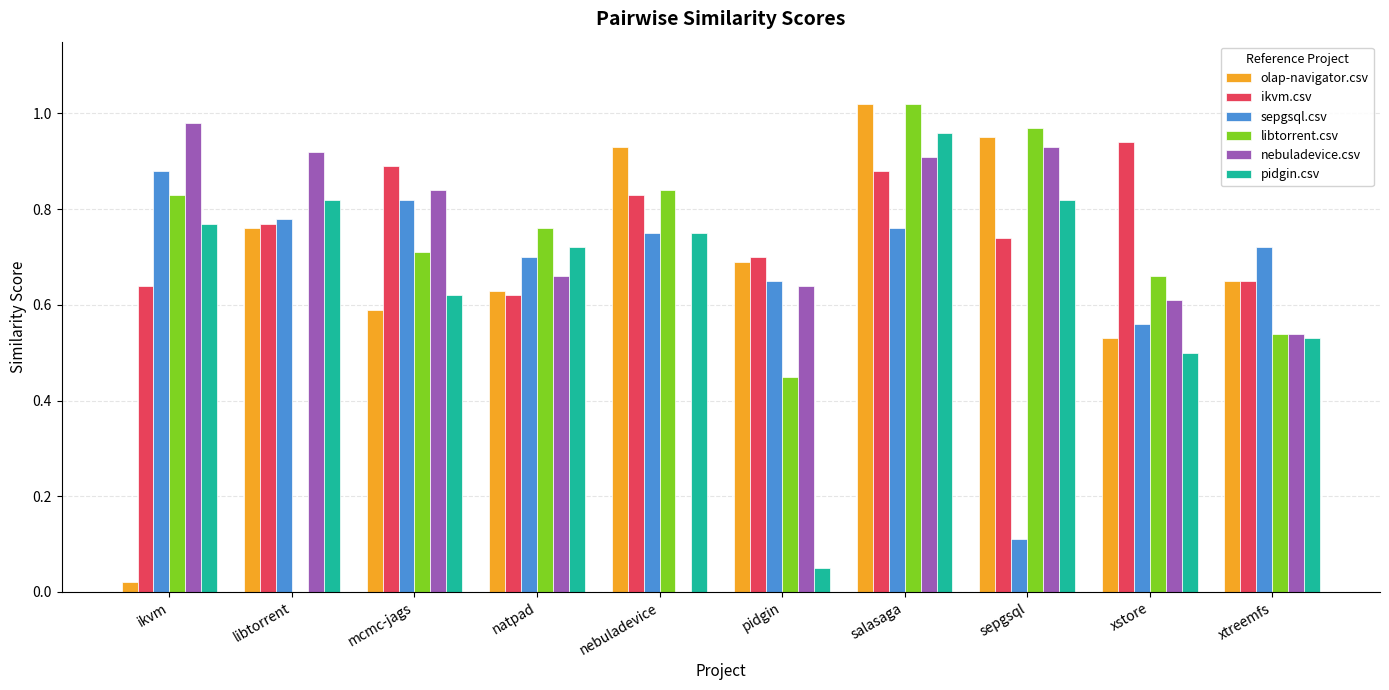

Is it true that nebuladevice.csv equals 0.9 at xstore?

False